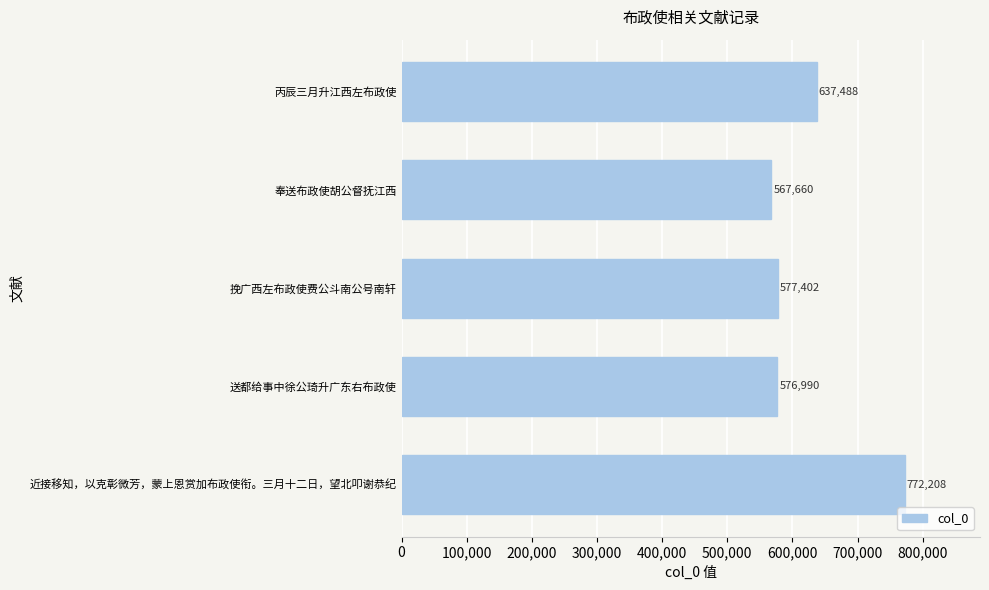

Is it true that the value at 奉送布政使胡公督抚江西 is 776597?

False